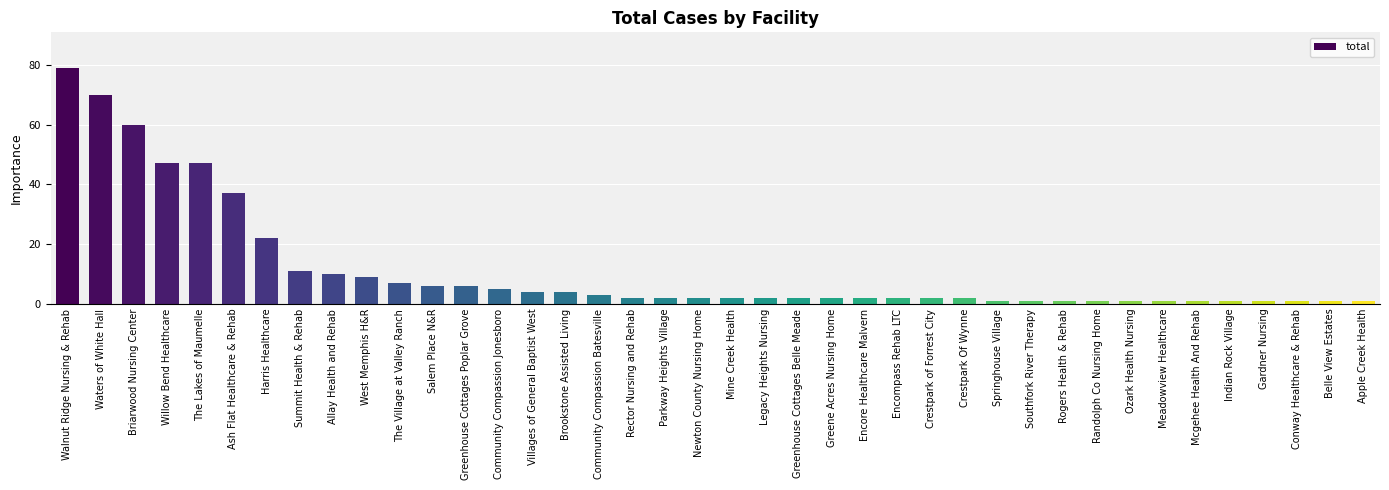

Reading left to right, transcribe all the data shown in this chart.

79	70	60	47	47	37	22	11	10	9	7	6	6	5	4	4	3	2	2	2	2	2	2	2	2	2	2	2	1	1	1	1	1	1	1	1	1	1	1	1